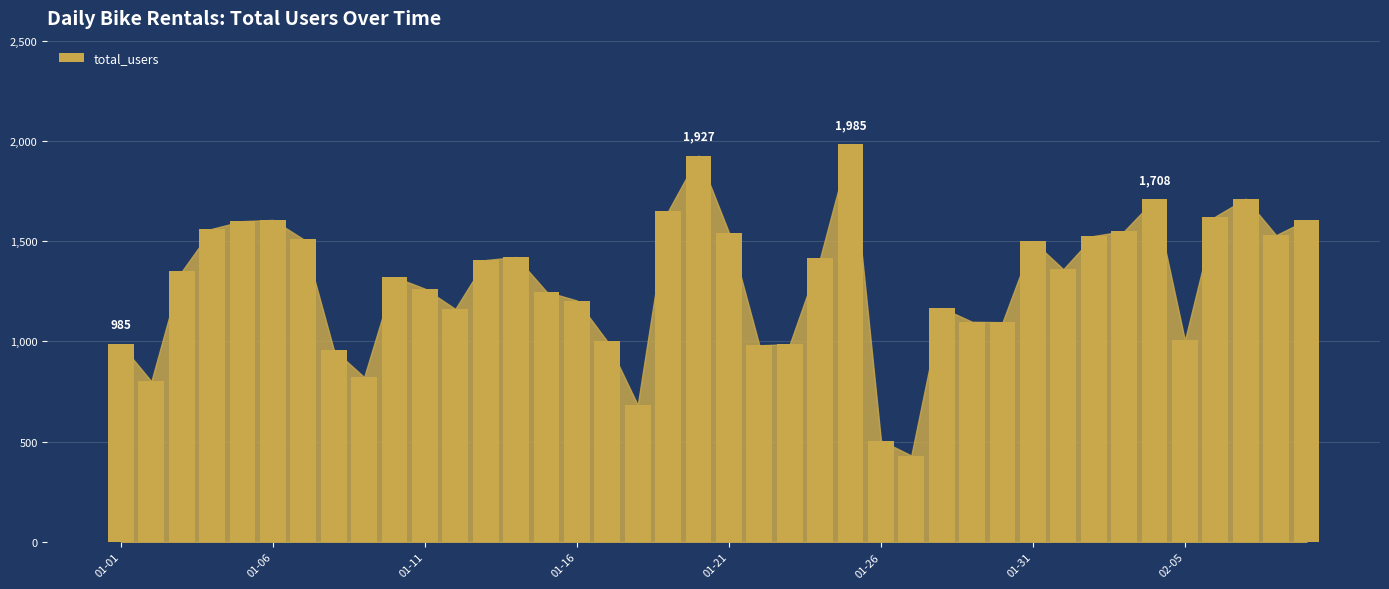

What is the value of the 39th bar from the left?

1530